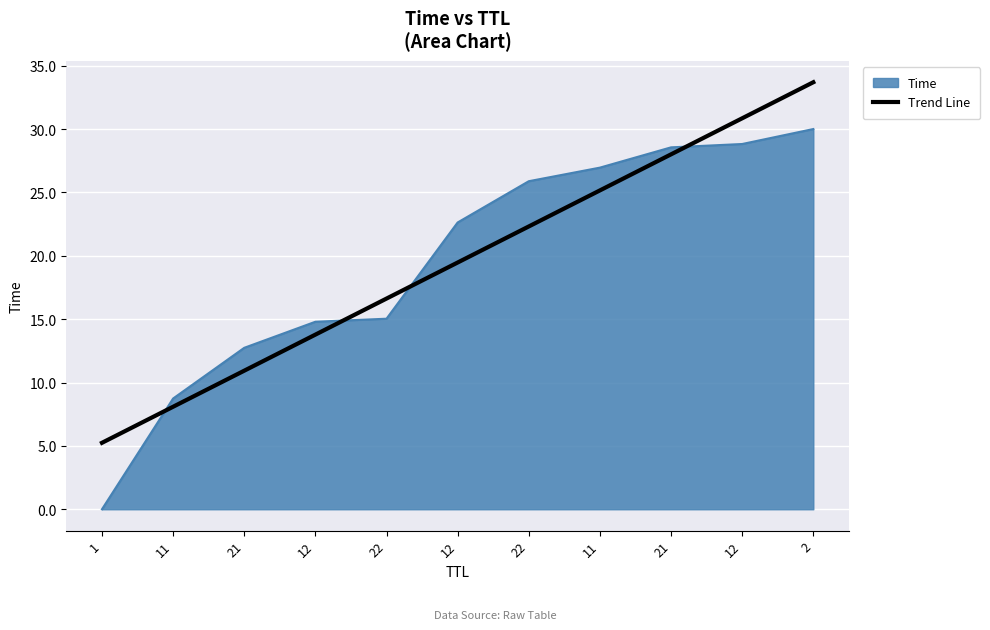

What is the greatest value displayed?

33.7